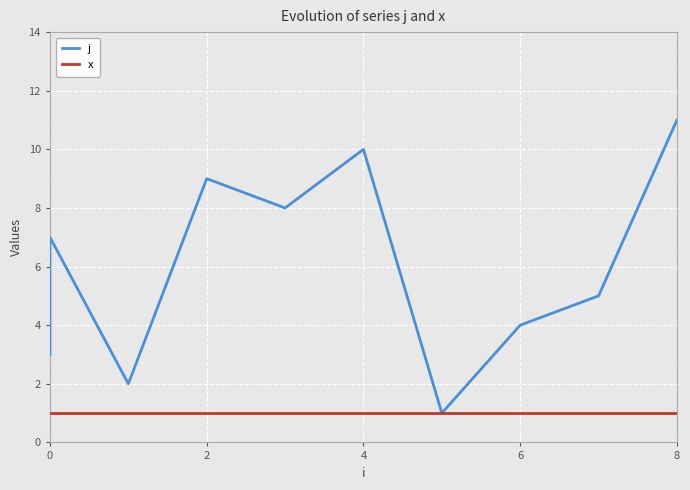

True or false: j and x intersect in this chart.

False